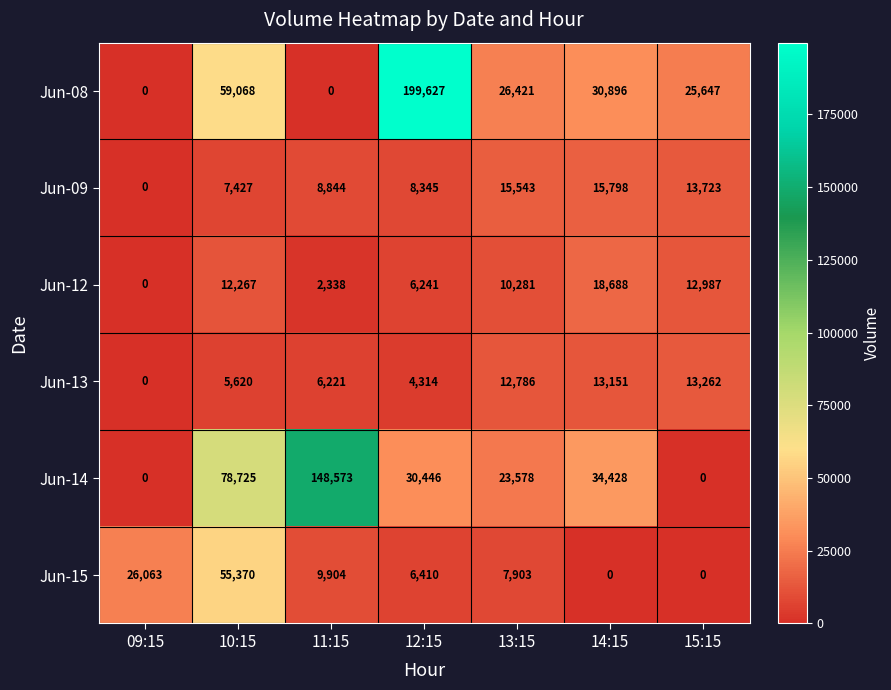

At which label is Jun-14 closest to 74286?

10:15